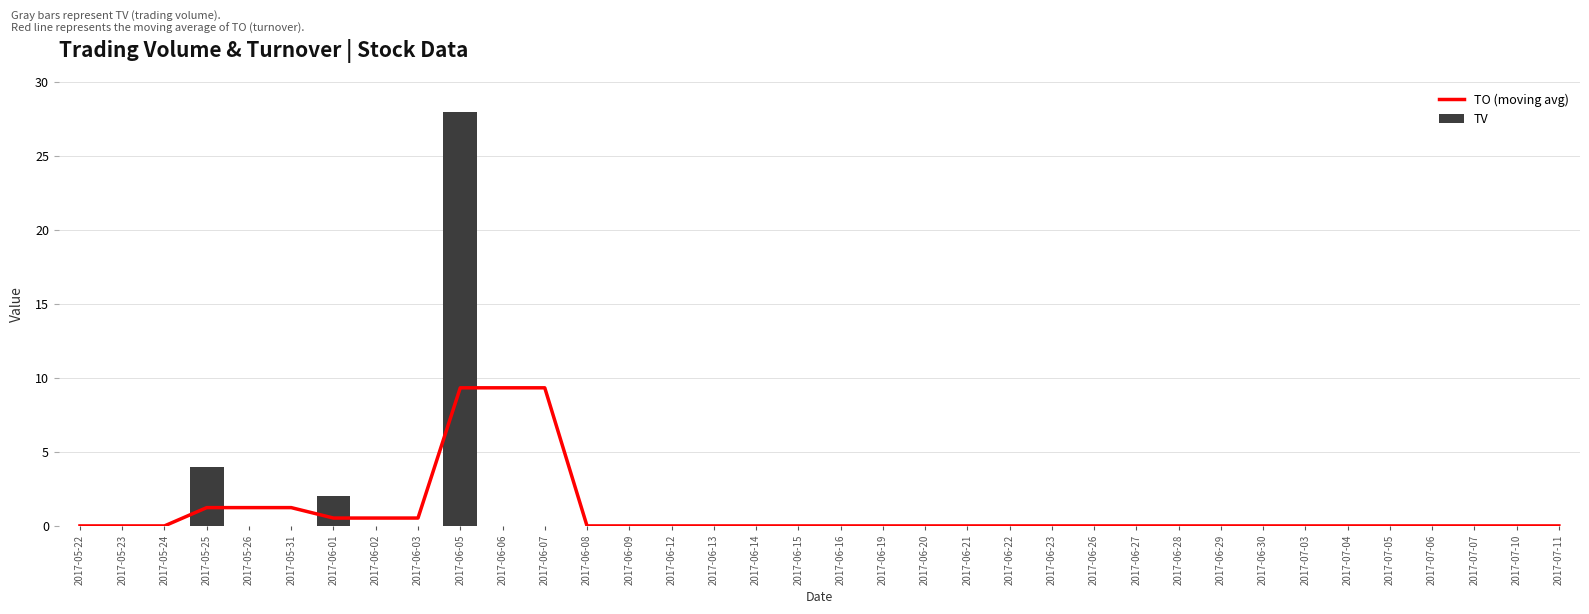

True or false: TO (moving avg) has a value of 0.0 at 2017-07-03.

True